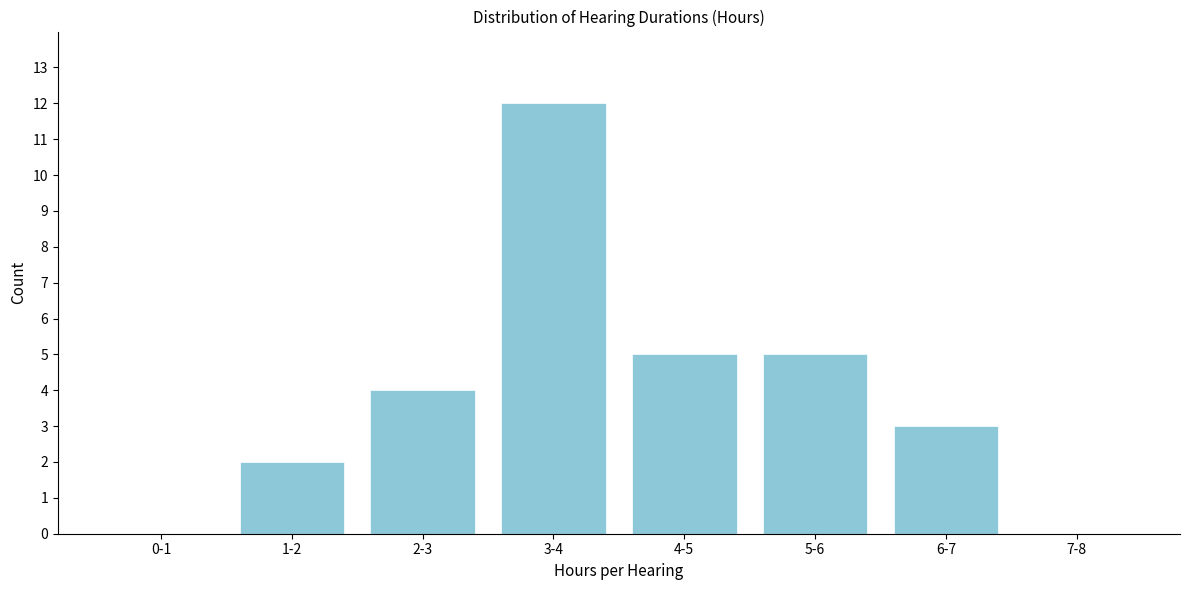

Reading left to right, what are all the values shown in this chart?

0-1=0	1-2=2	2-3=4	3-4=12	4-5=5	5-6=5	6-7=3	7-8=0